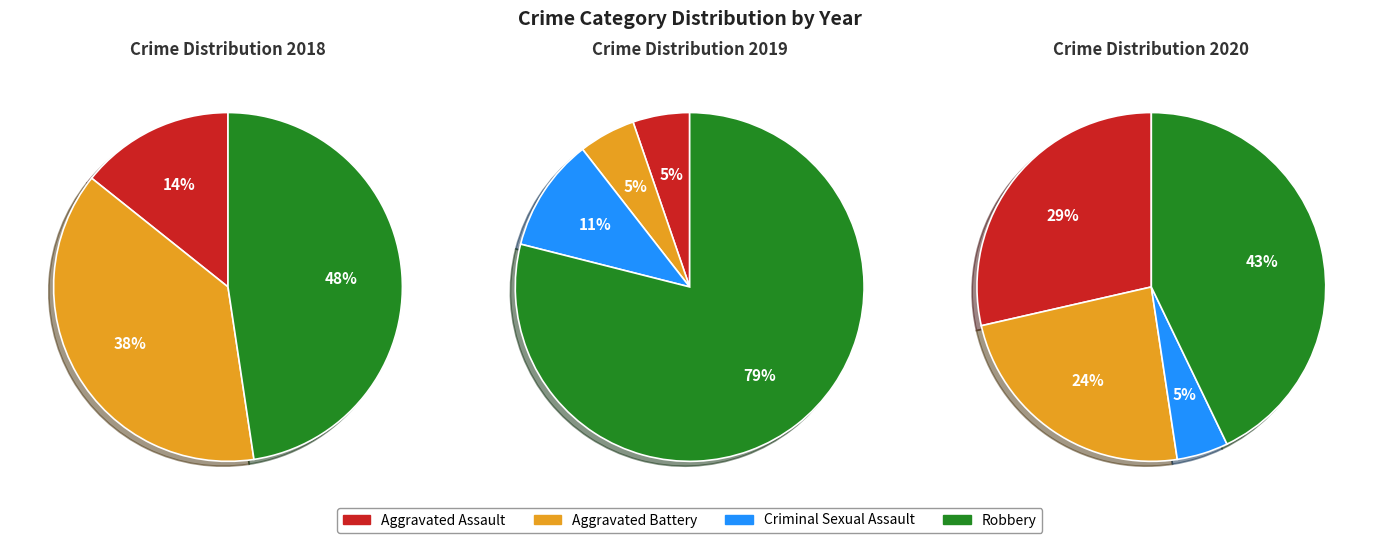

What is the smallest slice in the pie chart?

Criminal Sexual Assault